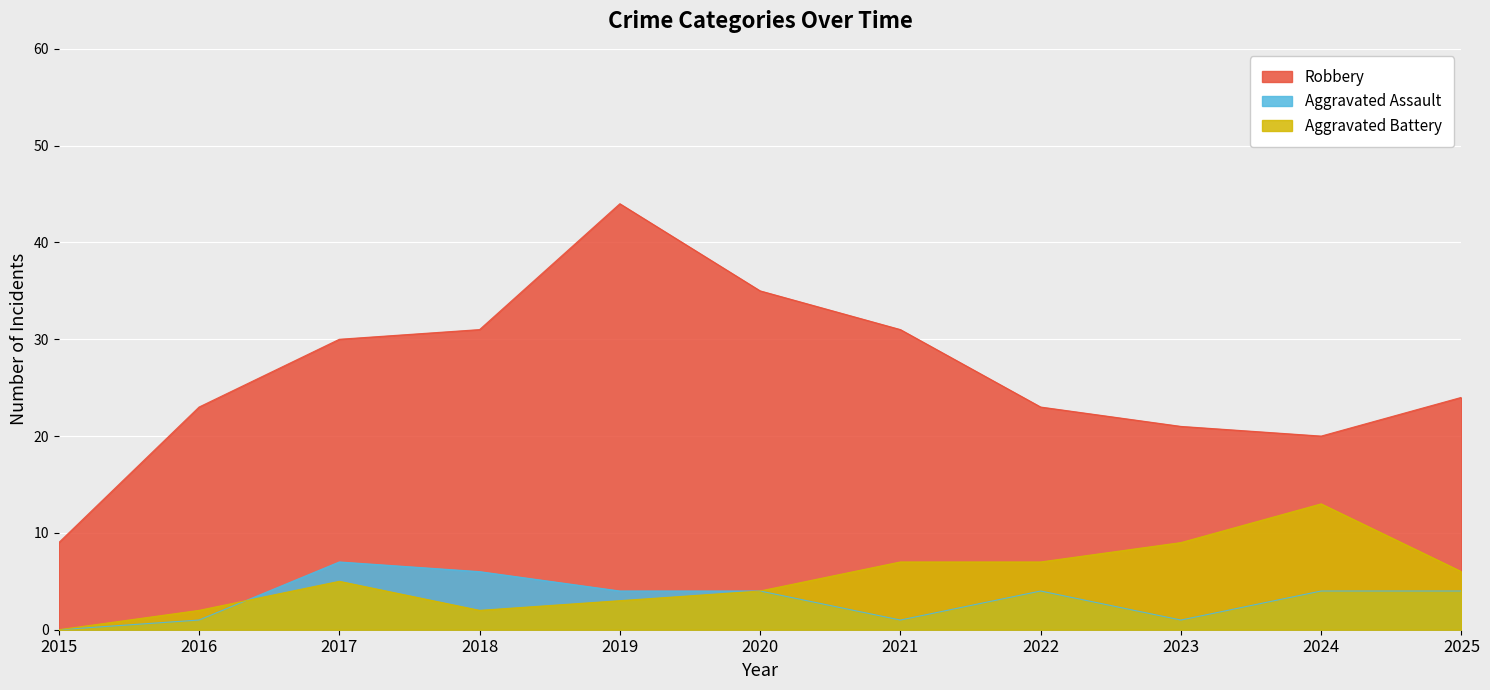

Does the chart display data point markers on the line(s)?

No